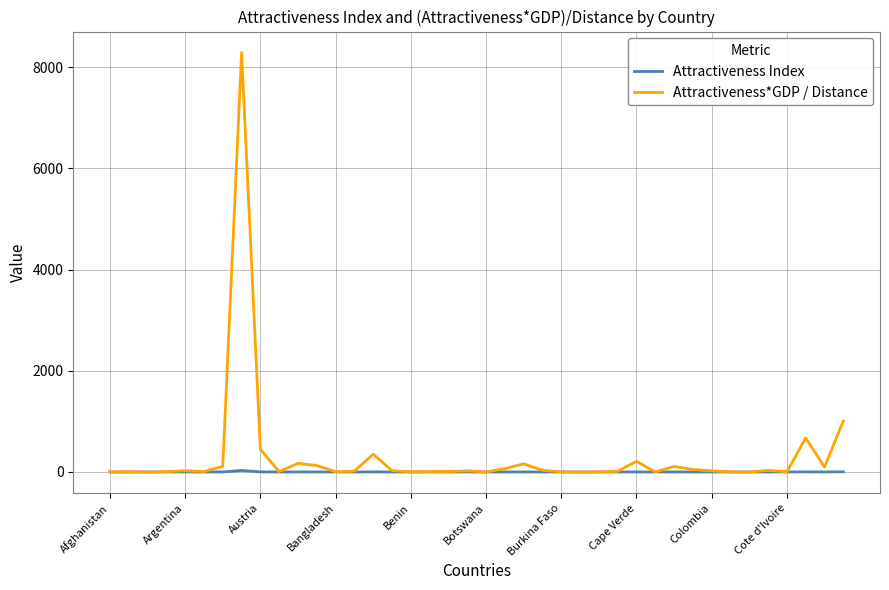

What is the greatest value displayed?

8289.3